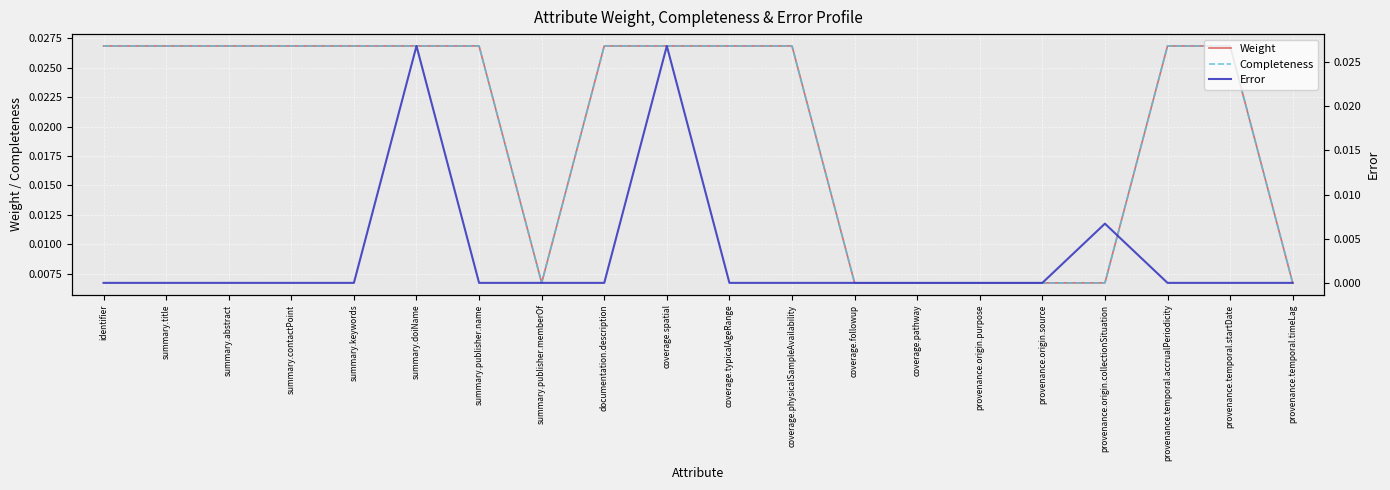

True or false: Completeness and Weight intersect in this chart.

False